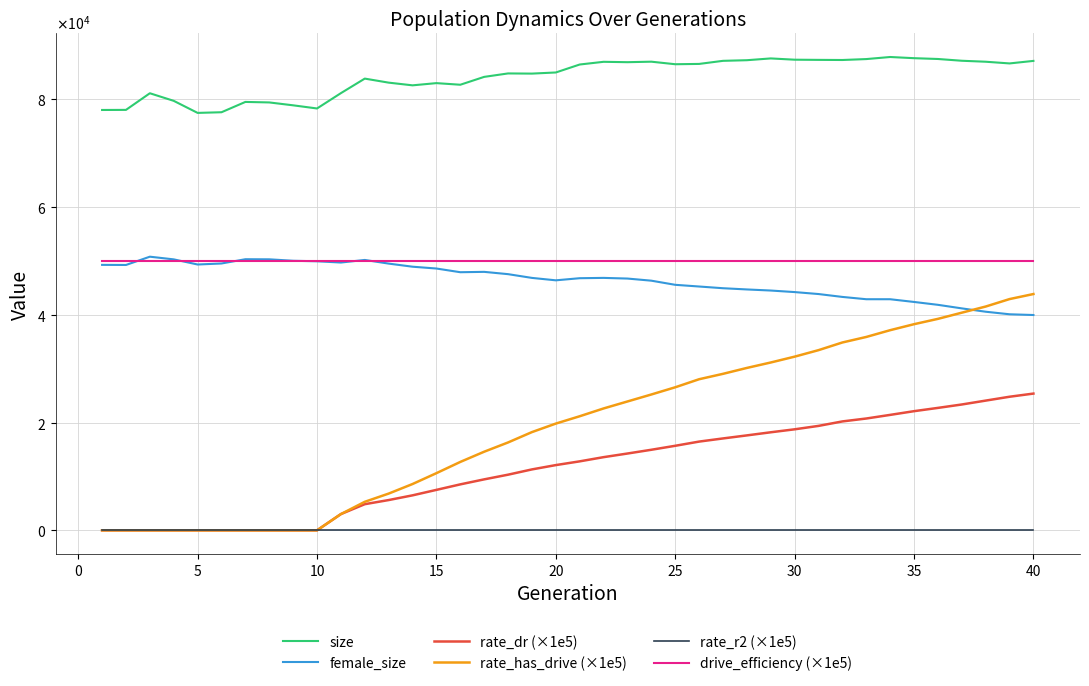

True or false: rate_dr (×1e5) and size intersect in this chart.

False